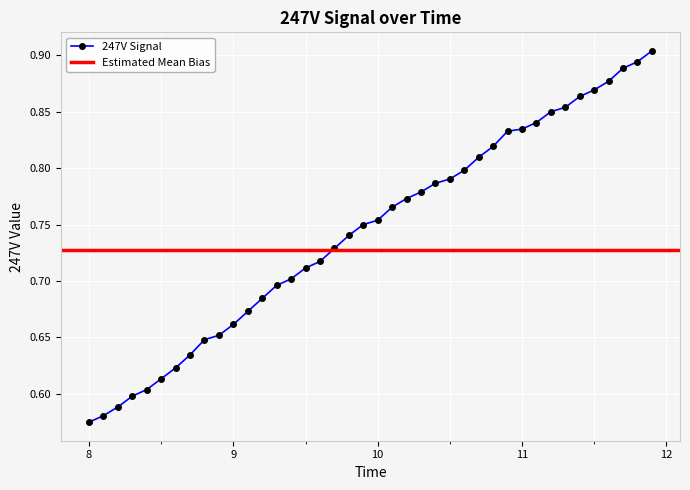

True or false: the data has more than 0 interior local peaks.

False